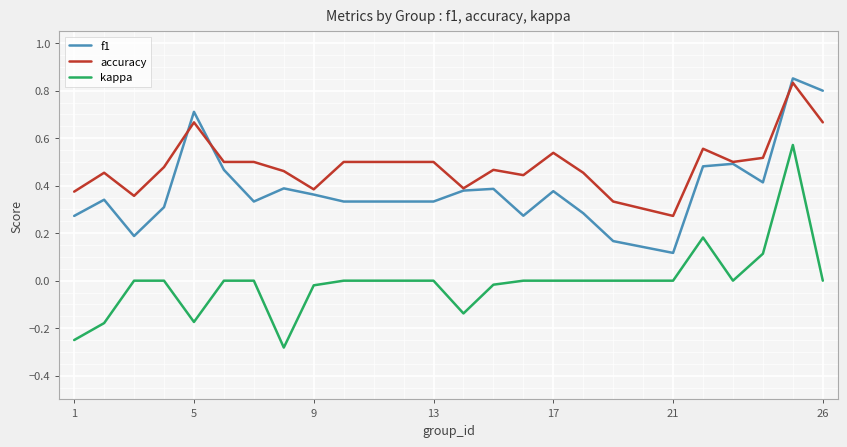

True or false: f1 and kappa cross at least once.

False